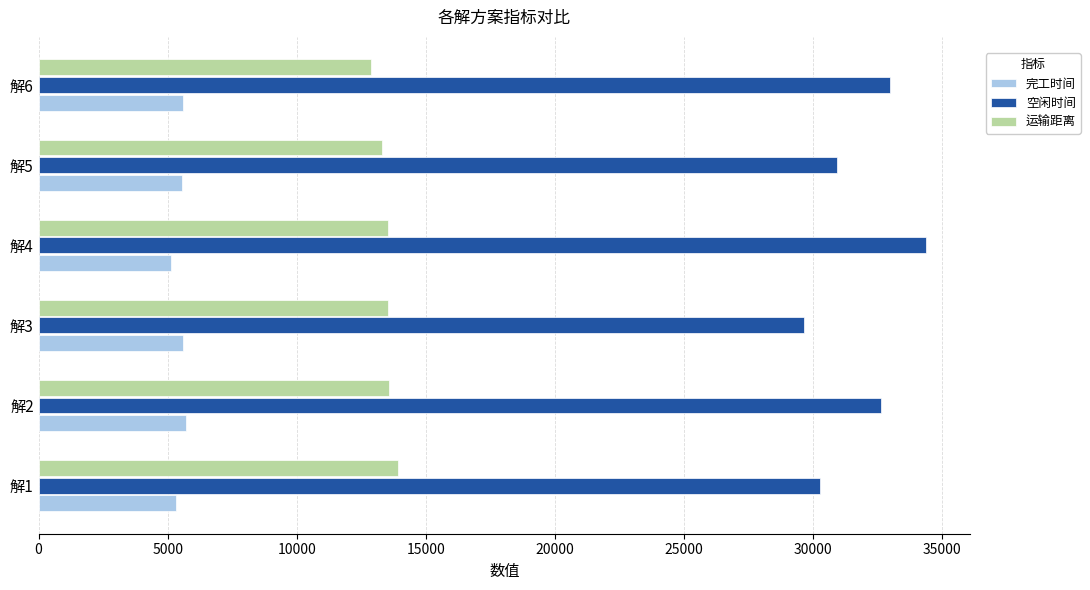

Which series has the largest total across all categories?

空闲时间